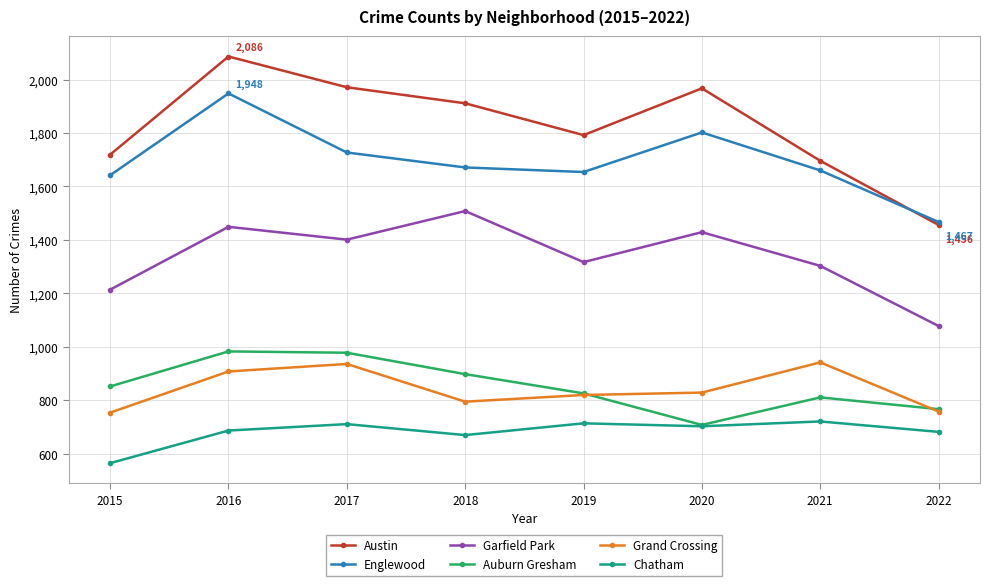

What is the value of the Austin point at the 4th from the left?

1911